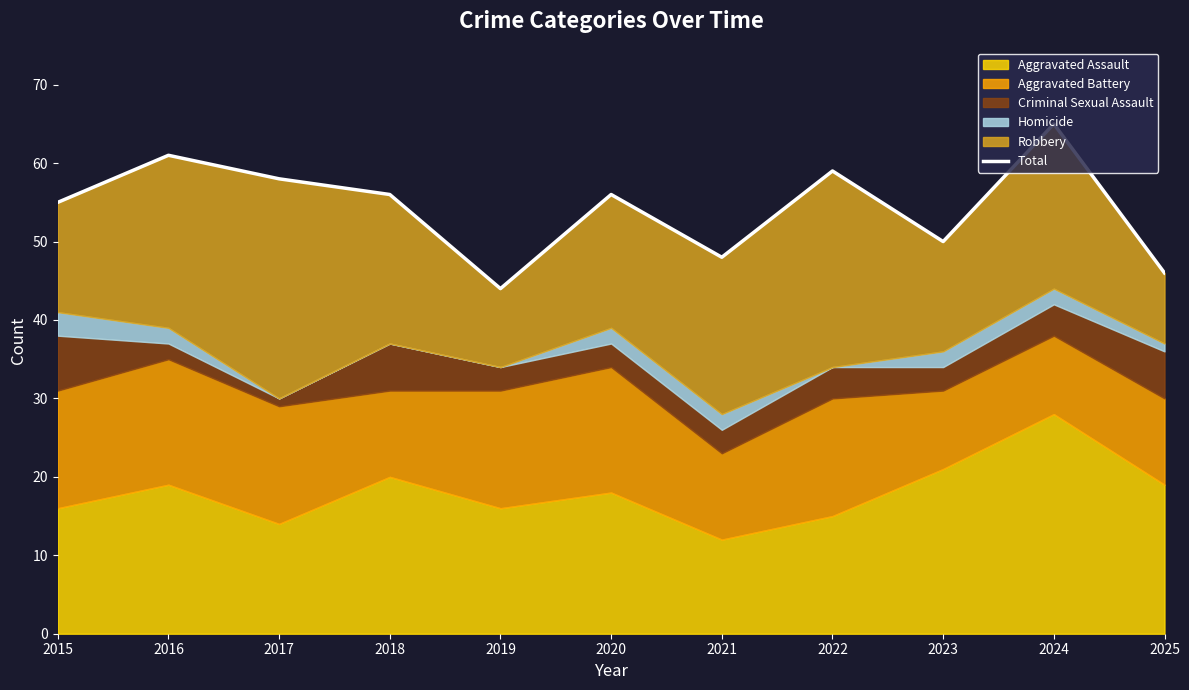

What is the sum of all values?

598